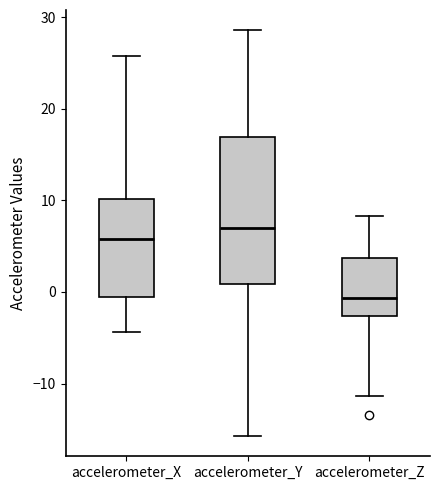

Which box's median line is the highest?

accelerometer_Y